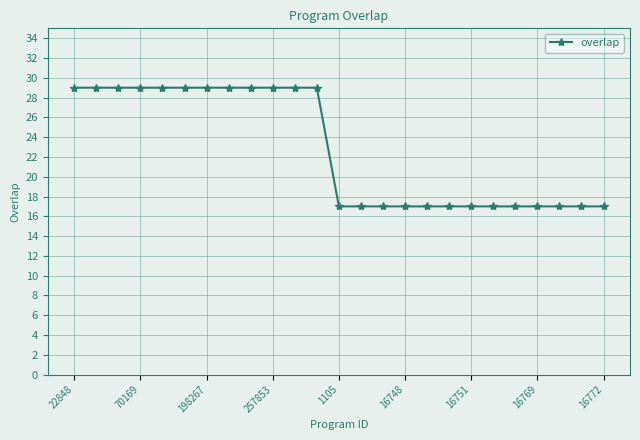

Does the chart have visible grid lines?

Yes